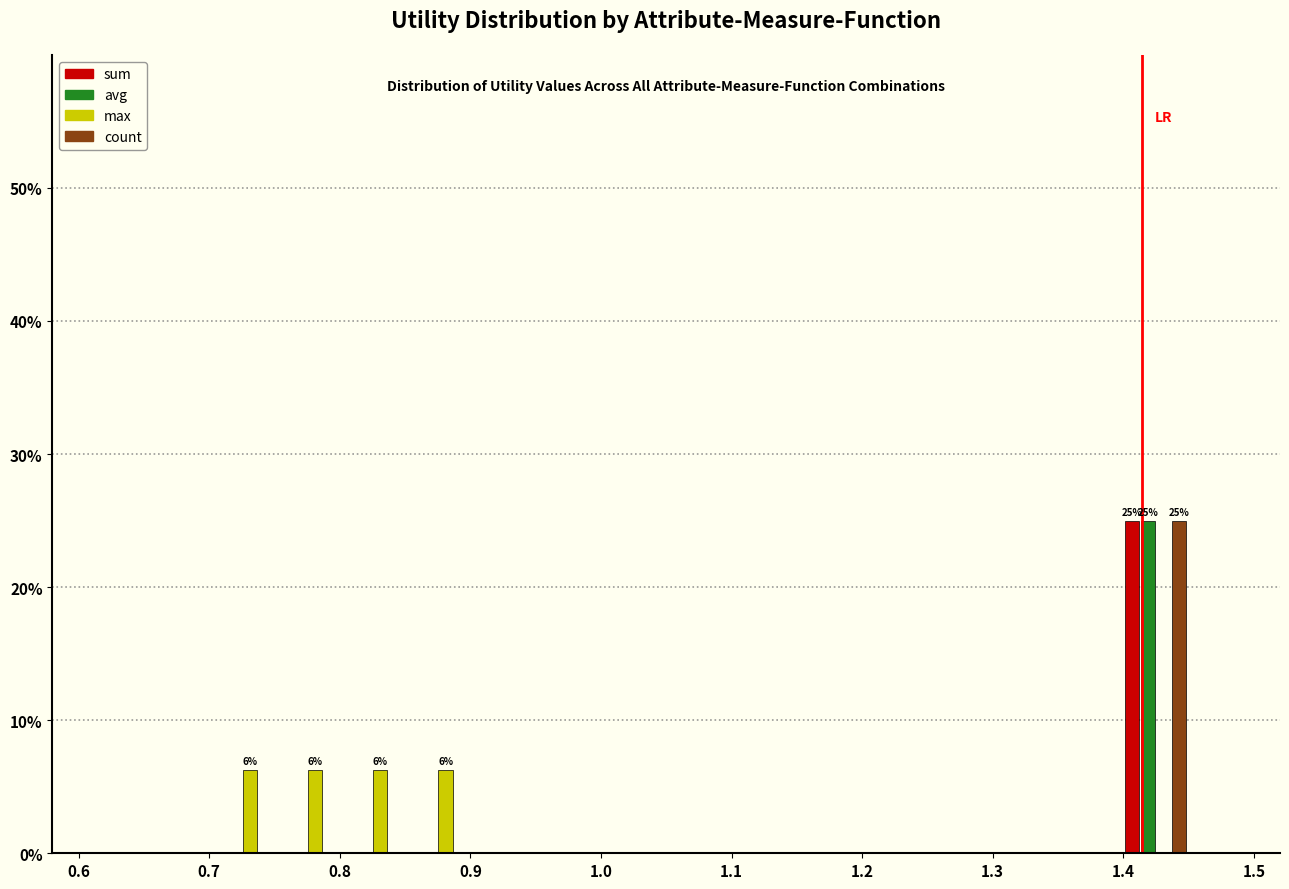

In the avg series, which range on the x-axis has the tallest bar?

1.40 to 1.45